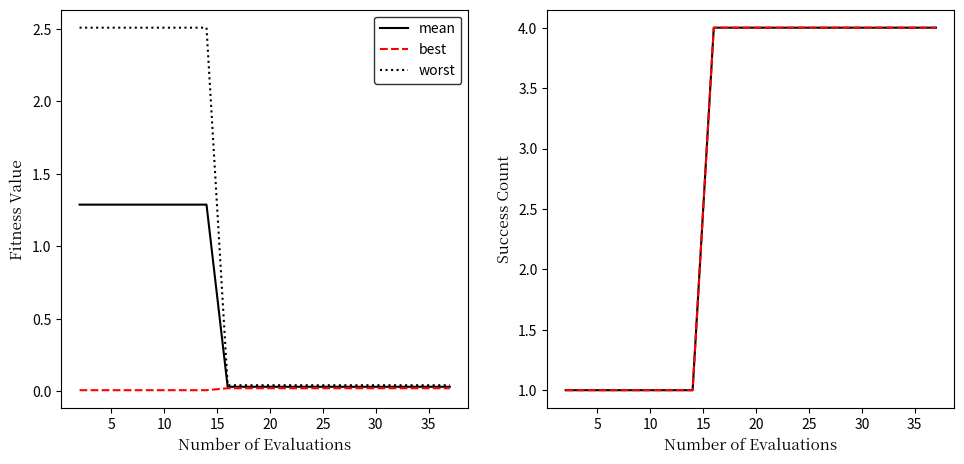

The mean series shows 1.7 at 10. True or false?

False